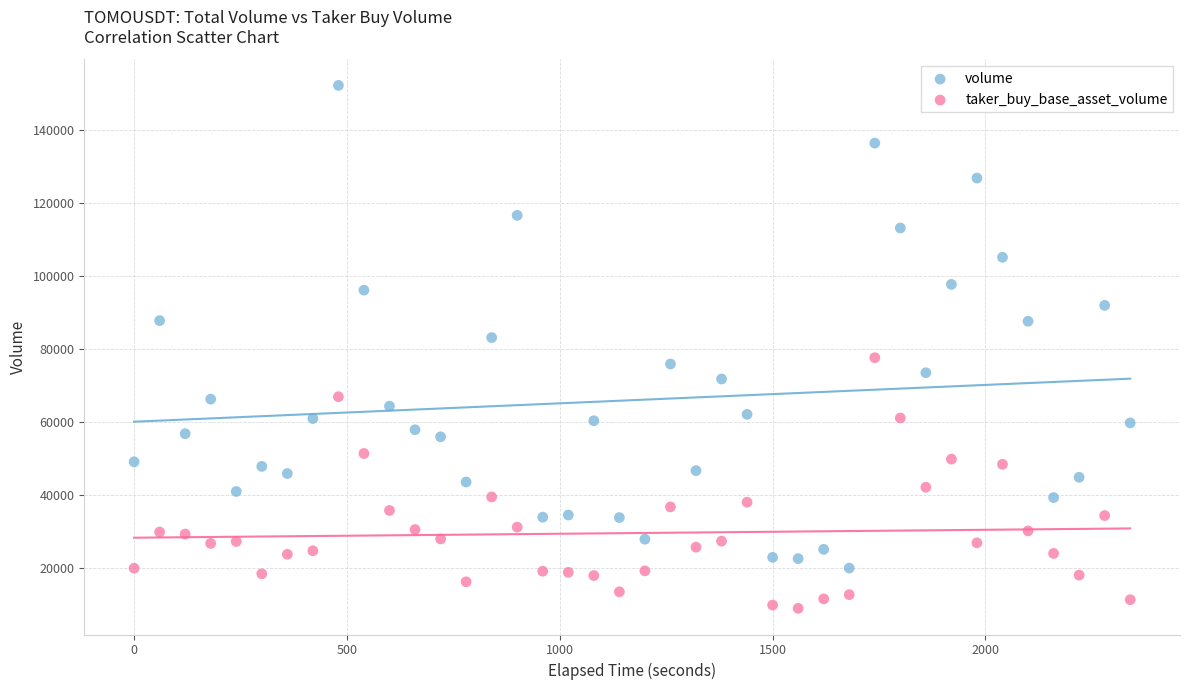

Which series reaches the maximum Y coordinate?

volume